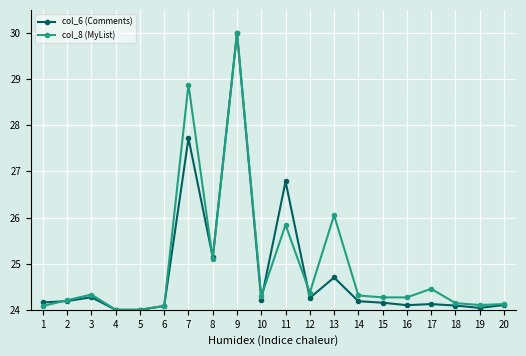

True or false: col_6 (Comments) has a value of 24.1 at 20.

True